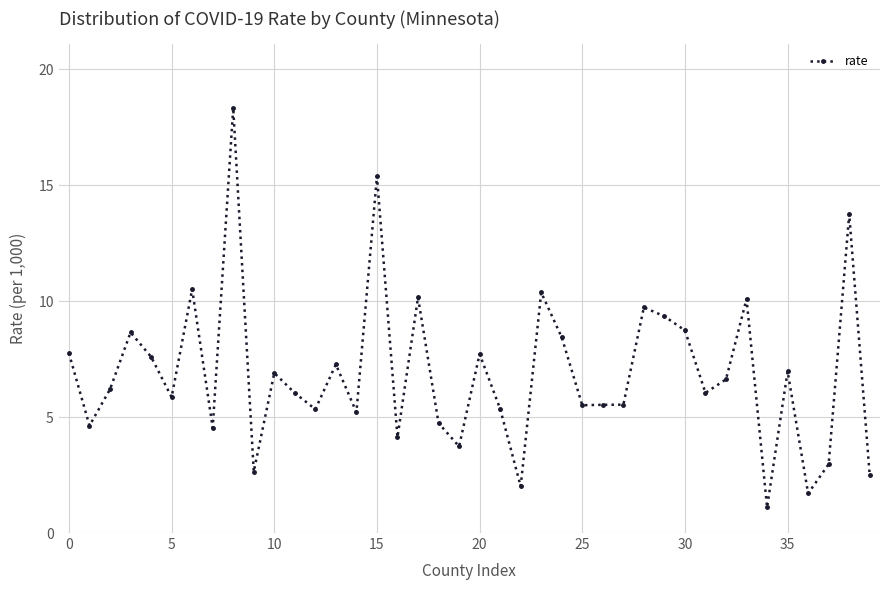

What is the value of the 26th point from the left?

5.5